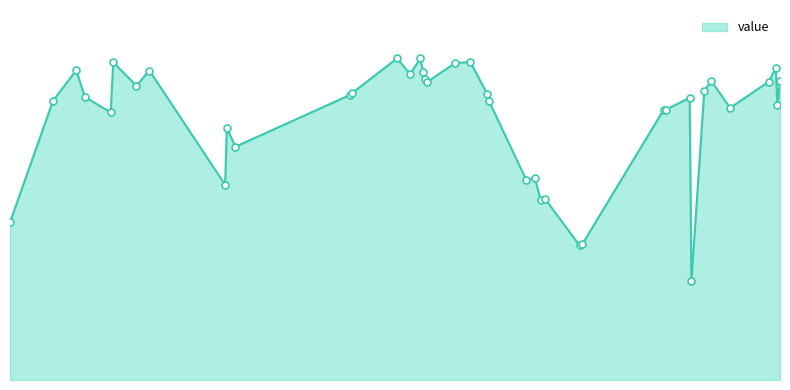

Does the chart display data point markers on the line(s)?

No